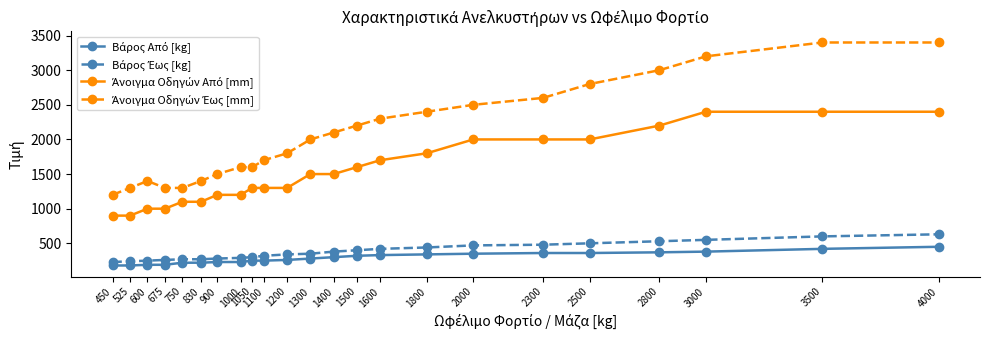

What is the minimum value shown in the chart?

180